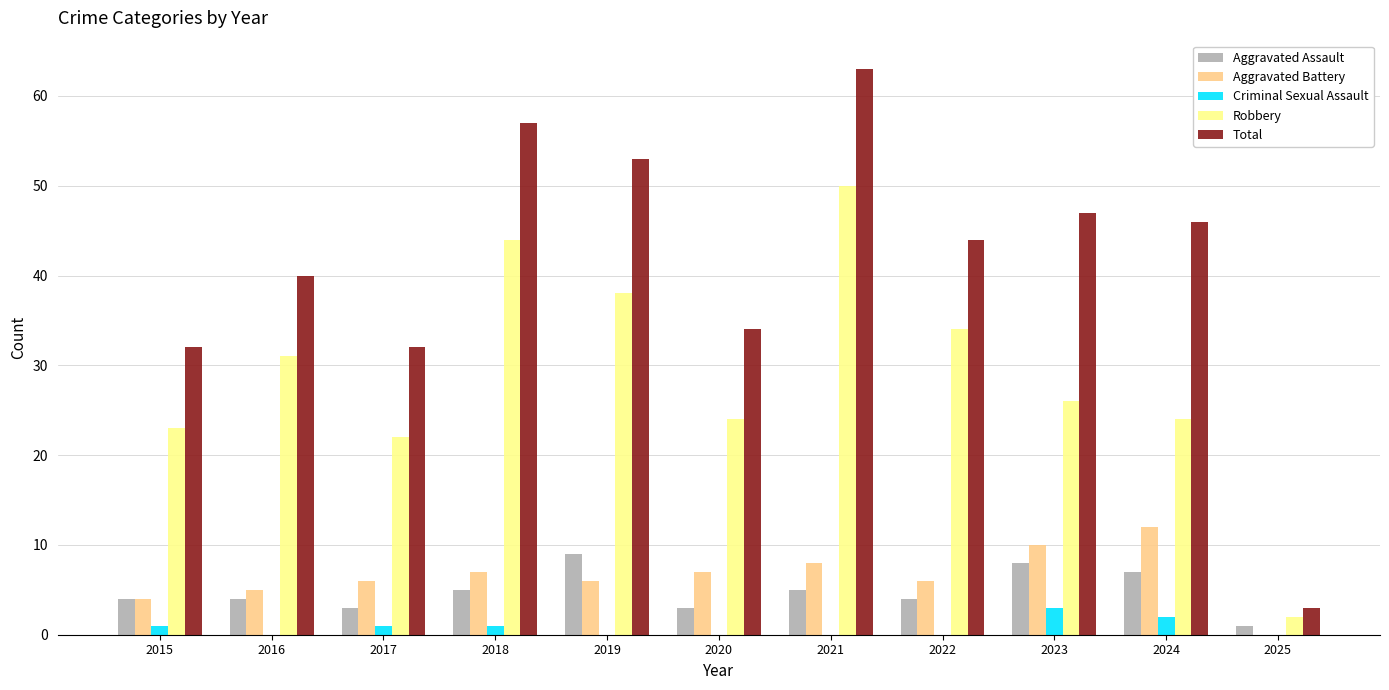

What value does the Aggravated Battery series have at 2020, to the nearest 5?

5